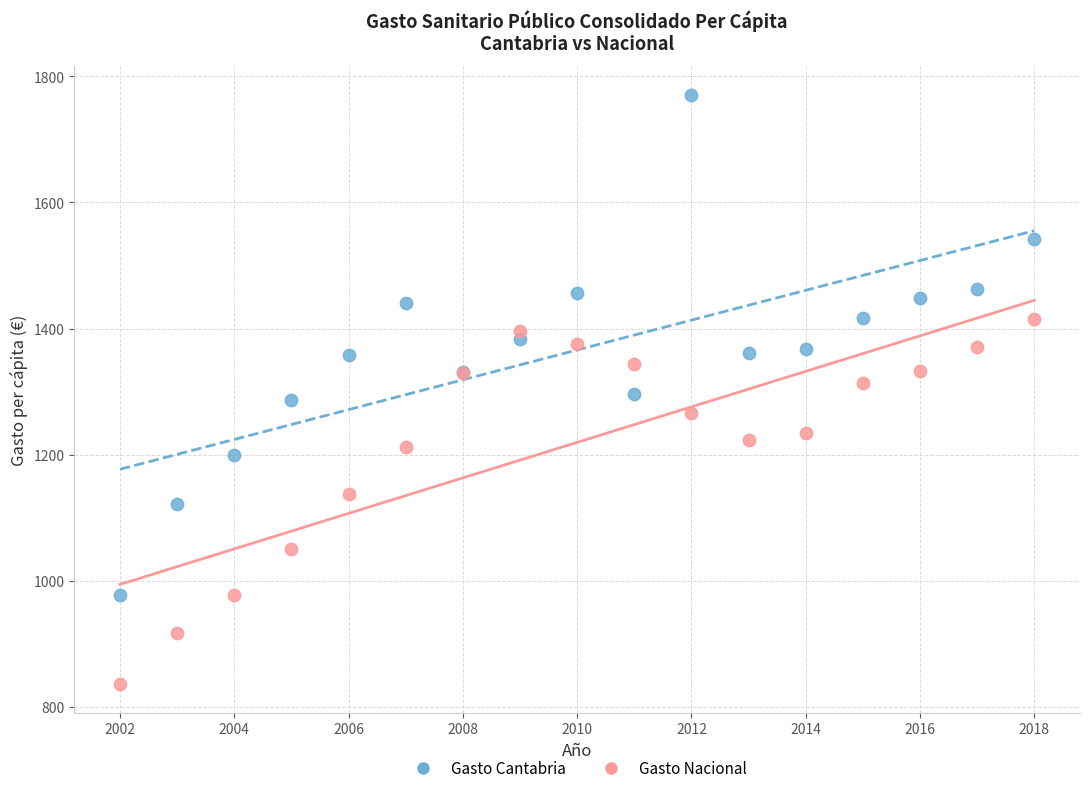

Which series has the widest spread of Y values?

Gasto Cantabria